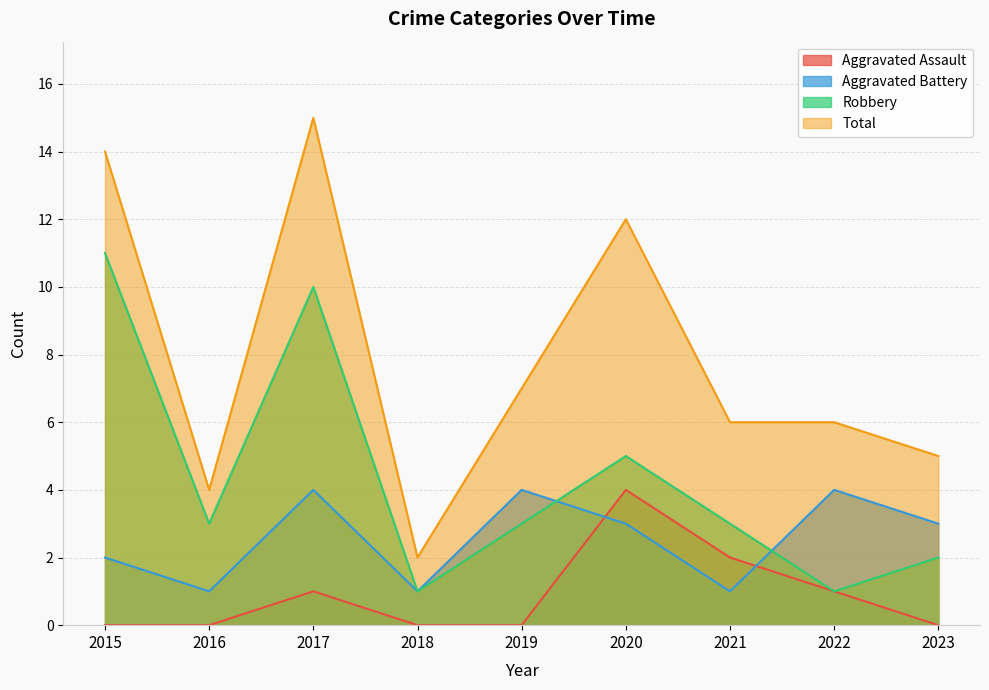

Where does the Total series first go above 6?

2015